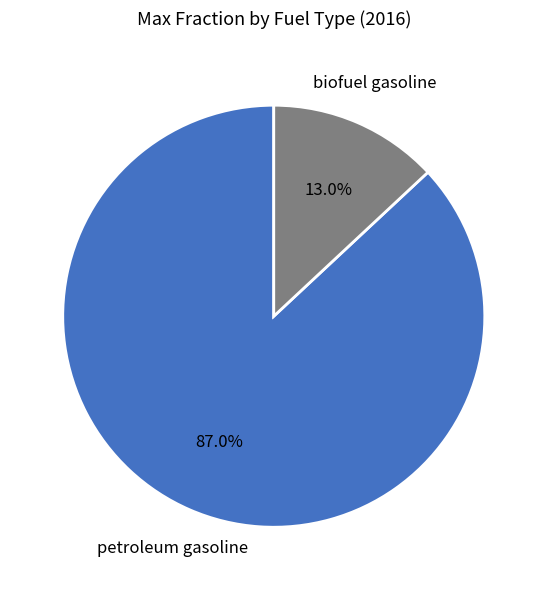

To the nearest percent, what percentage of the pie is petroleum gasoline?

87%